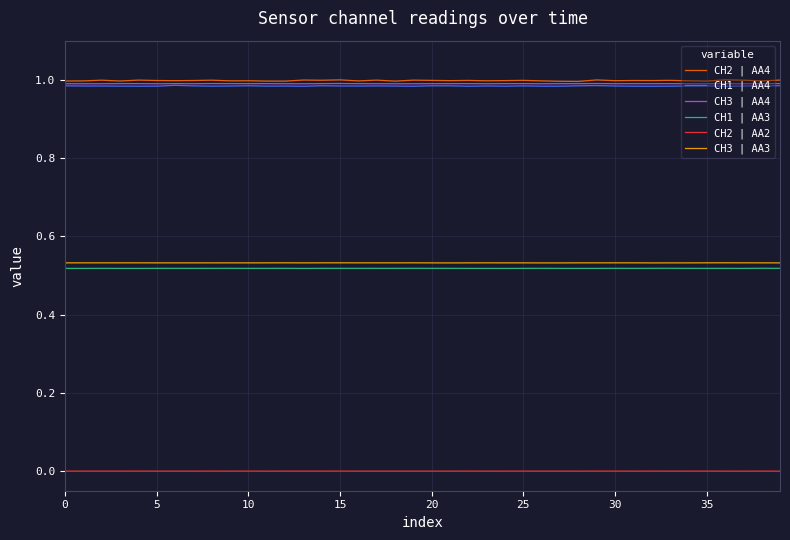

True or false: CH1 | AA4 and CH2 | AA4 intersect in this chart.

False